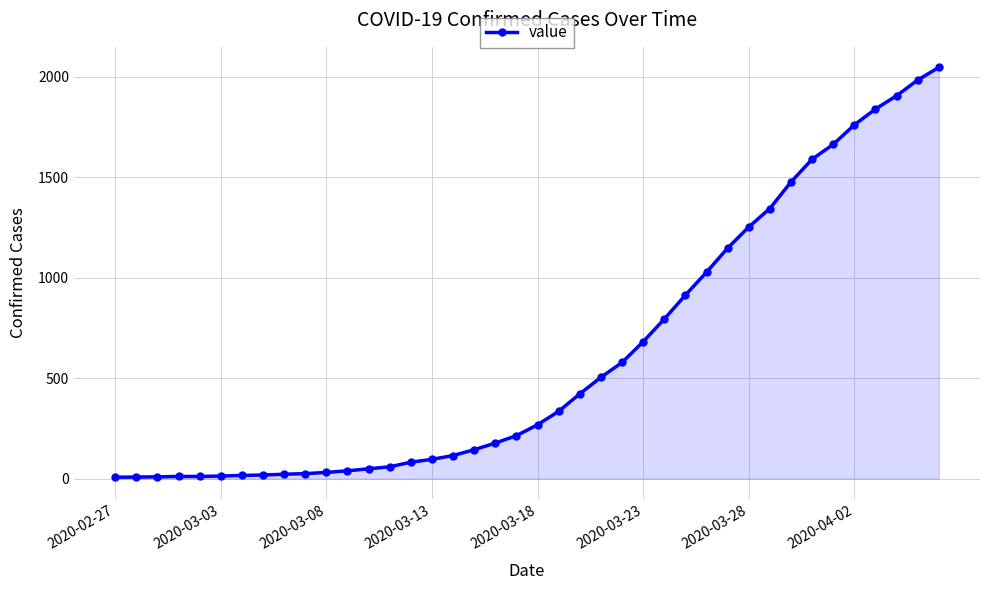

What is the maximum value shown in the chart?

2046